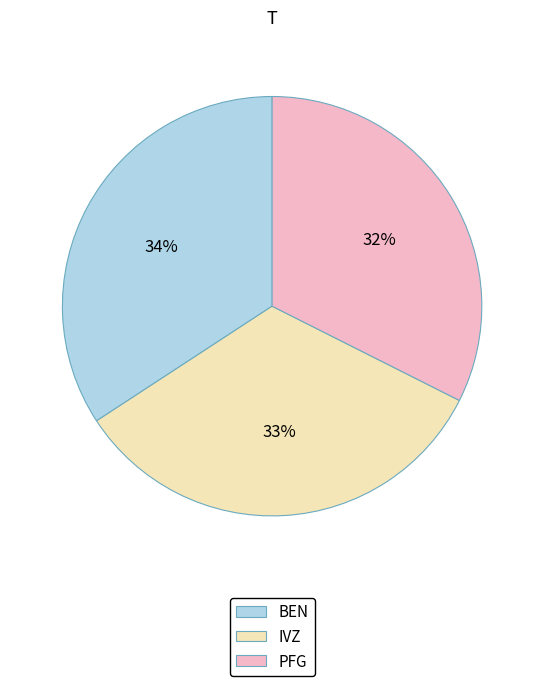

What percentage is the PFG slice, to the nearest percent?

32%